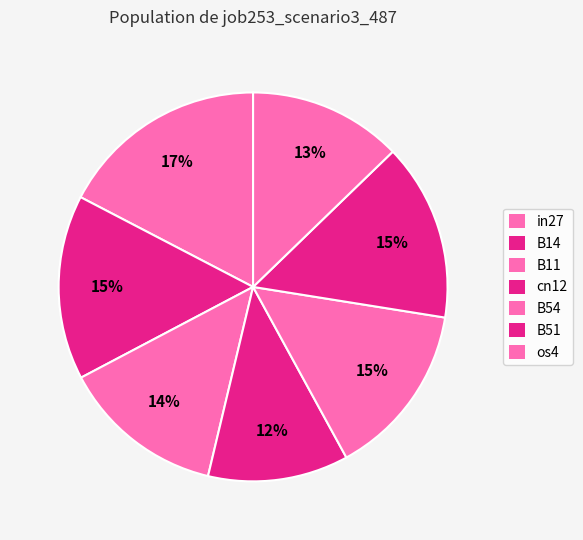

Rank the categories by value from lowest to highest.

cn12, os4, B11, B54, B51, B14, in27